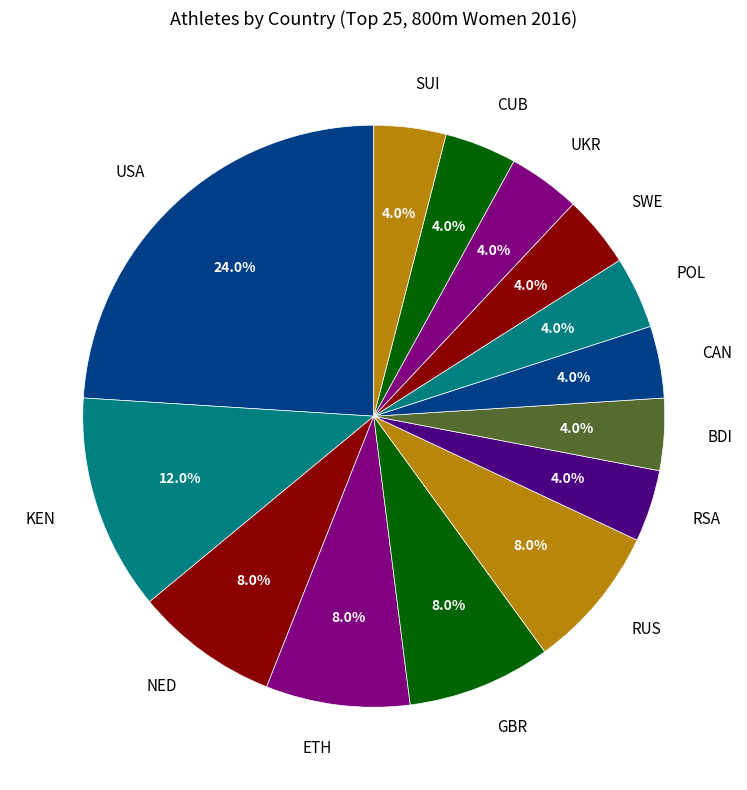

What percentage is the BDI slice, to the nearest percent?

4%